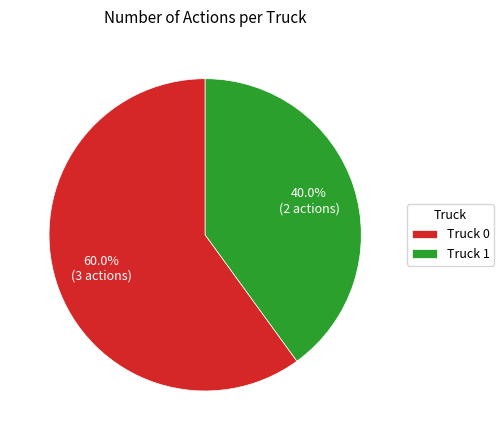

What percentage is the Truck 1 slice, to the nearest percent?

40%